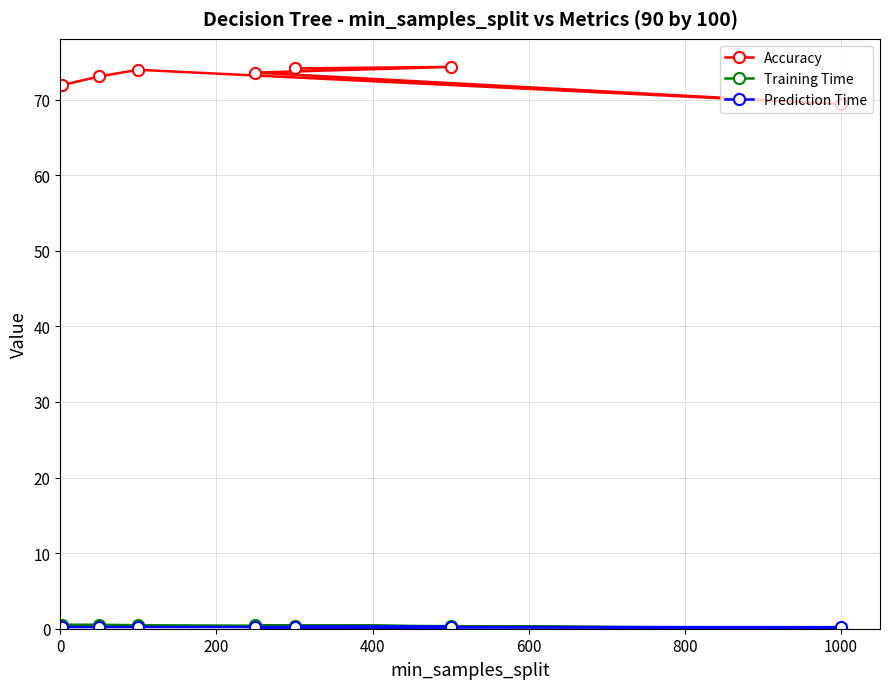

At how many categories does at least one series exceed 62?

7